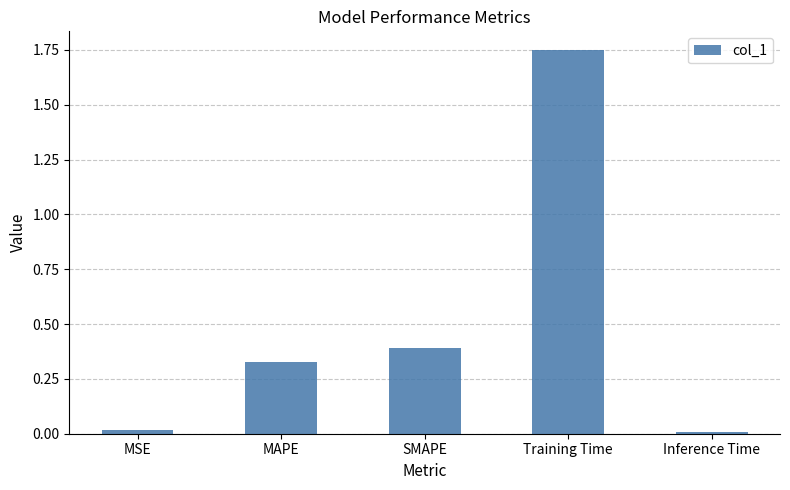

Which category has the highest value across all series?

Training Time